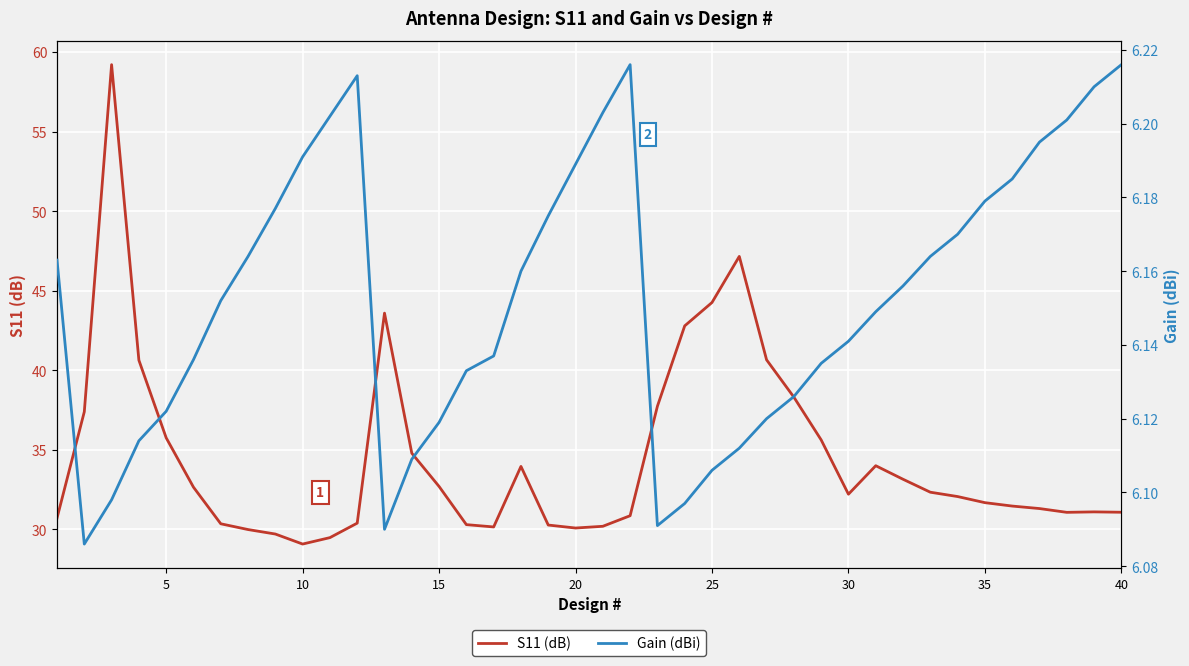

True or false: S11 (dB) and Gain (dBi) cross at least once.

False